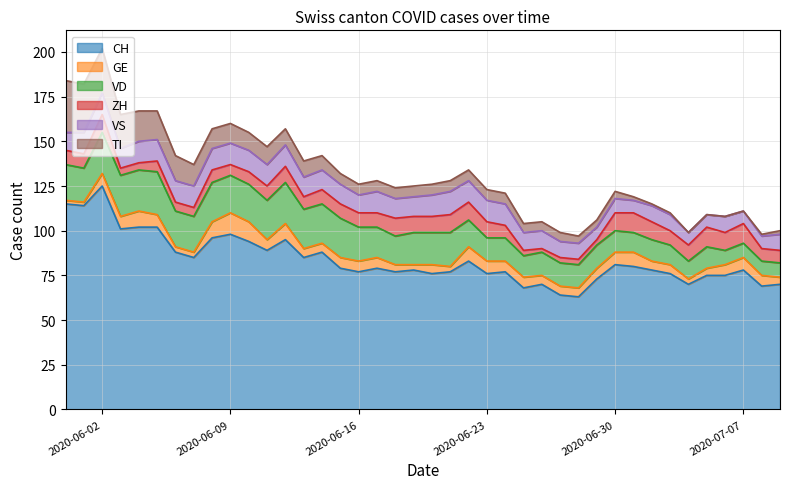

At how many categories does at least one series exceed 43?

40